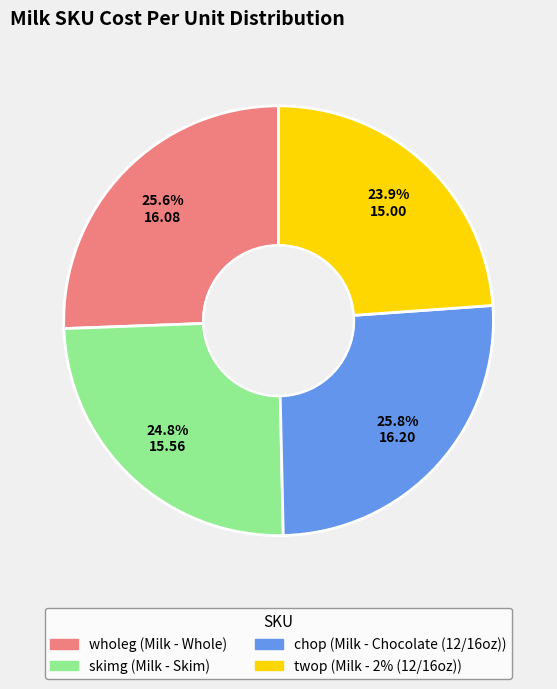

What percentage is the chop slice, to the nearest percent?

26%